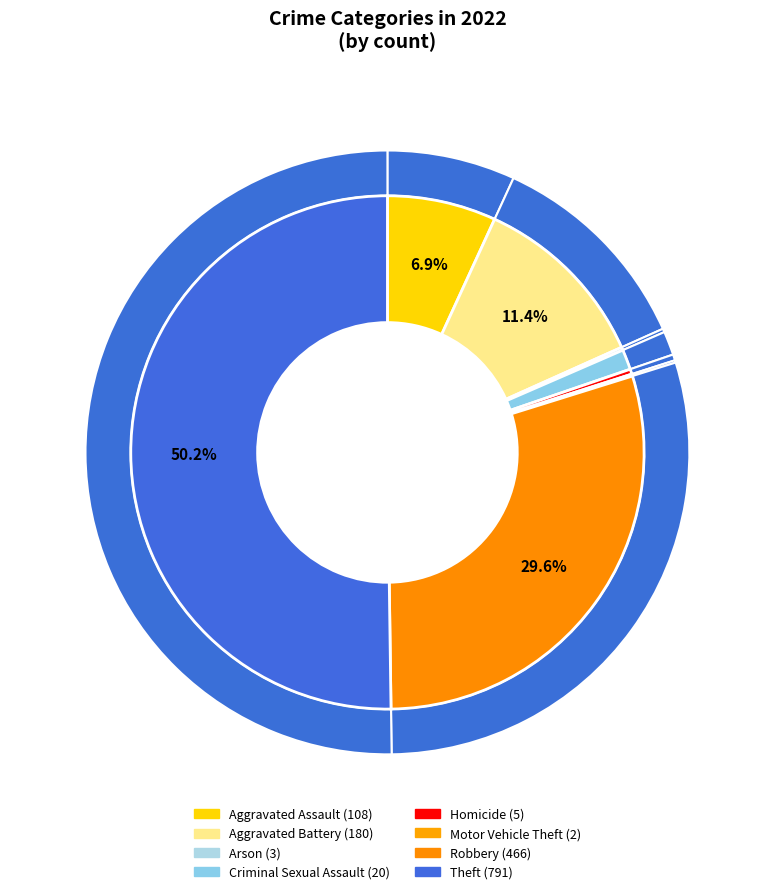

The Theft slice represents 50% of the pie. True or false?

True